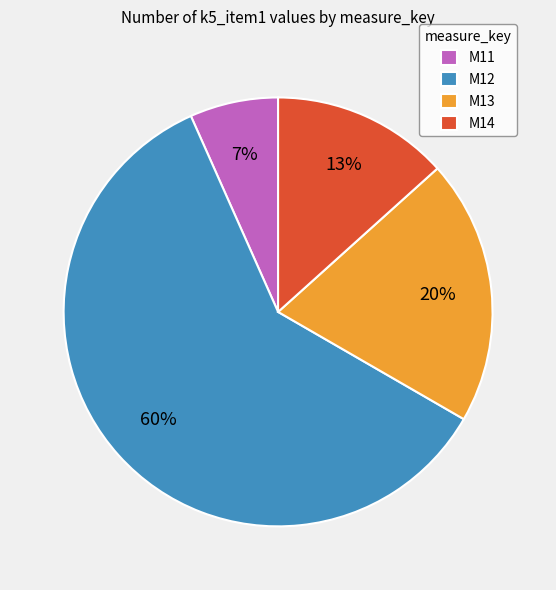

How many slices are in this pie chart?

4